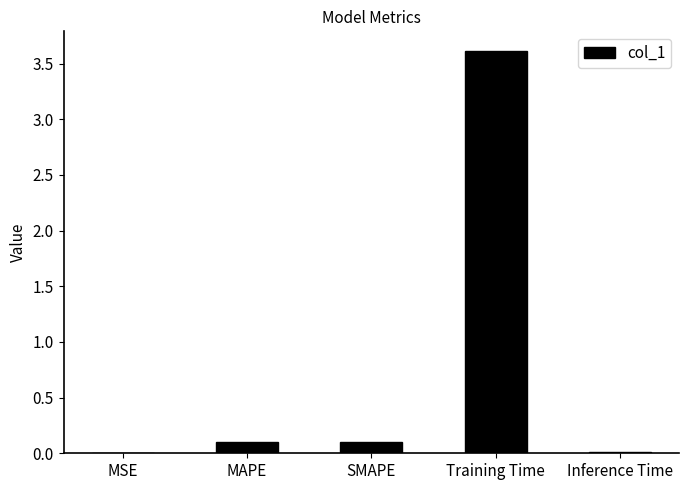

What is the greatest value displayed?

3.6